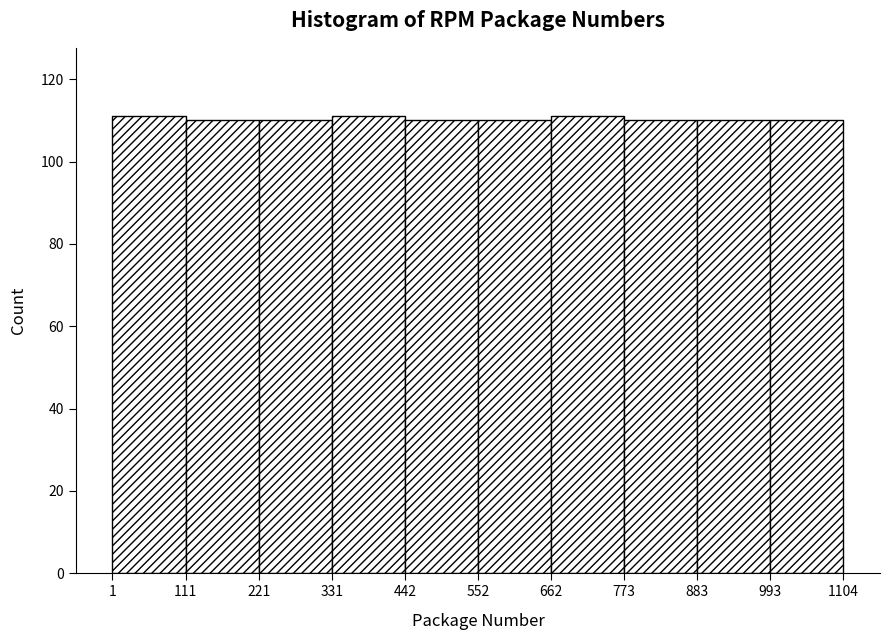

Reading left to right, transcribe this chart: for each bar, give the range it covers on the x-axis and its height. The values are not printed on the chart, so give them approximately, as read against the axis.

1 to 111: 112
111 to 221: 110
221 to 331: 110
331 to 442: 112
442 to 552: 110
552 to 662: 110
662 to 773: 112
773 to 883: 110
883 to 993: 110
993 to 1104: 110